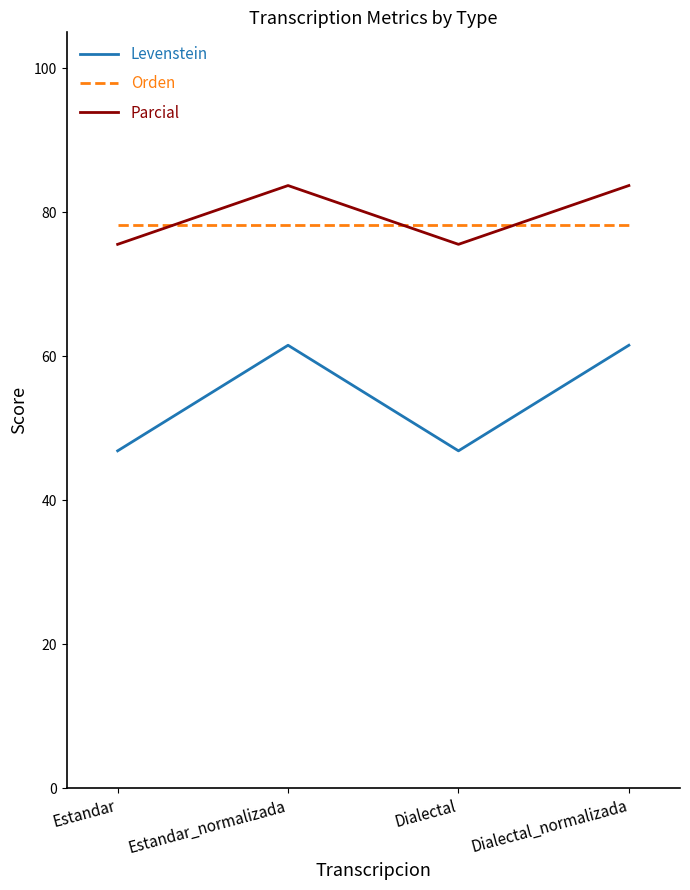

What is the sum of the Orden values at Dialectal and Estandar?

156.5